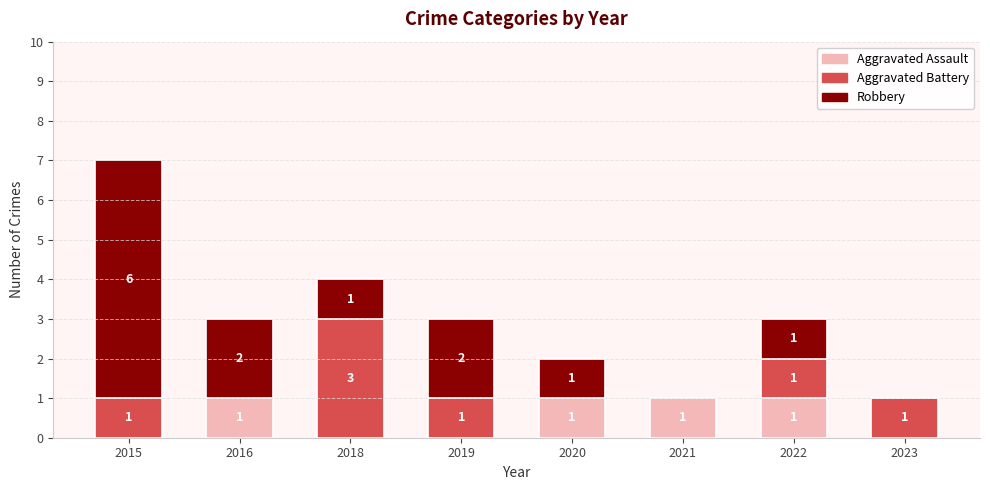

Reading left to right, list the values for the Aggravated Assault series.

2015=0	2016=1	2018=0	2019=0	2020=1	2021=1	2022=1	2023=0